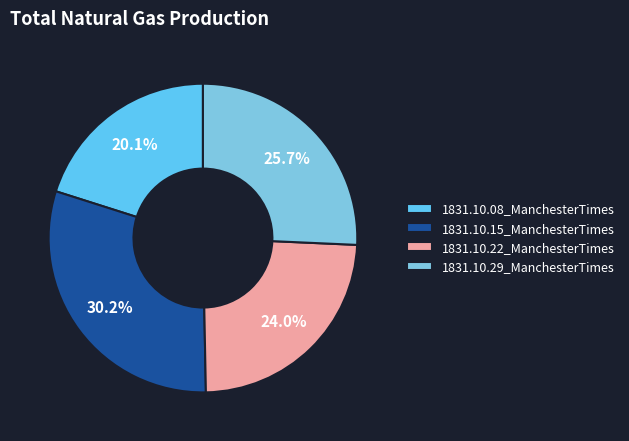

The 1831.10.08_ManchesterTimes slice represents 20% of the pie. True or false?

True